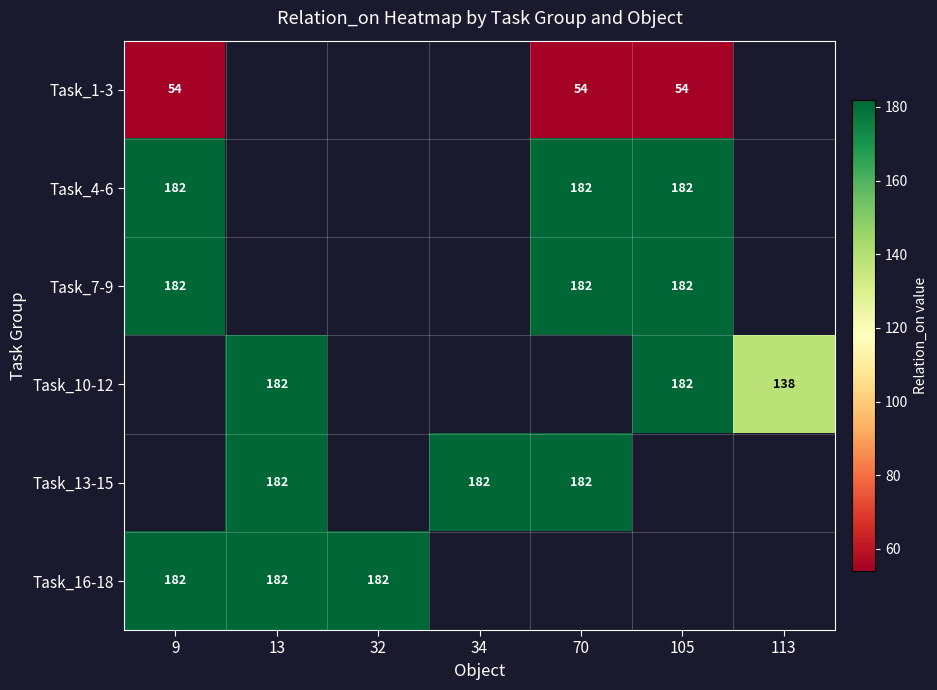

The value of Task_1-3 at 70 is 54. True or false?

True